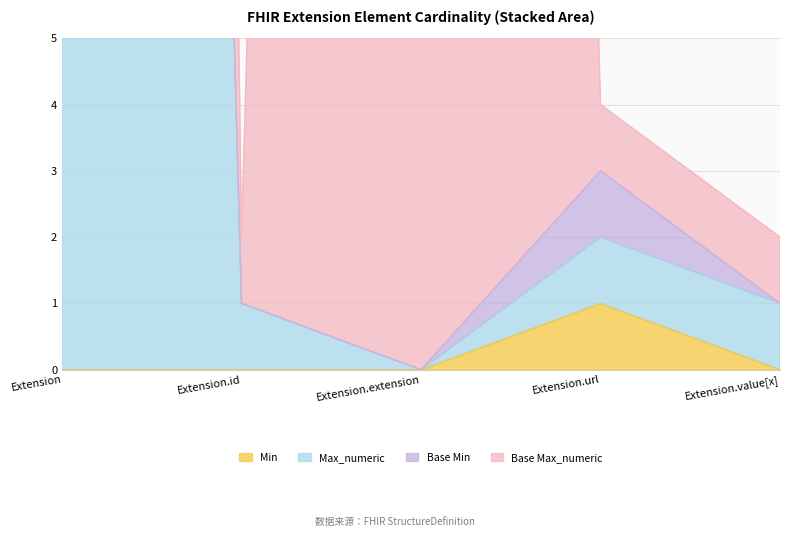

How many values in Max_numeric are above zero?

4